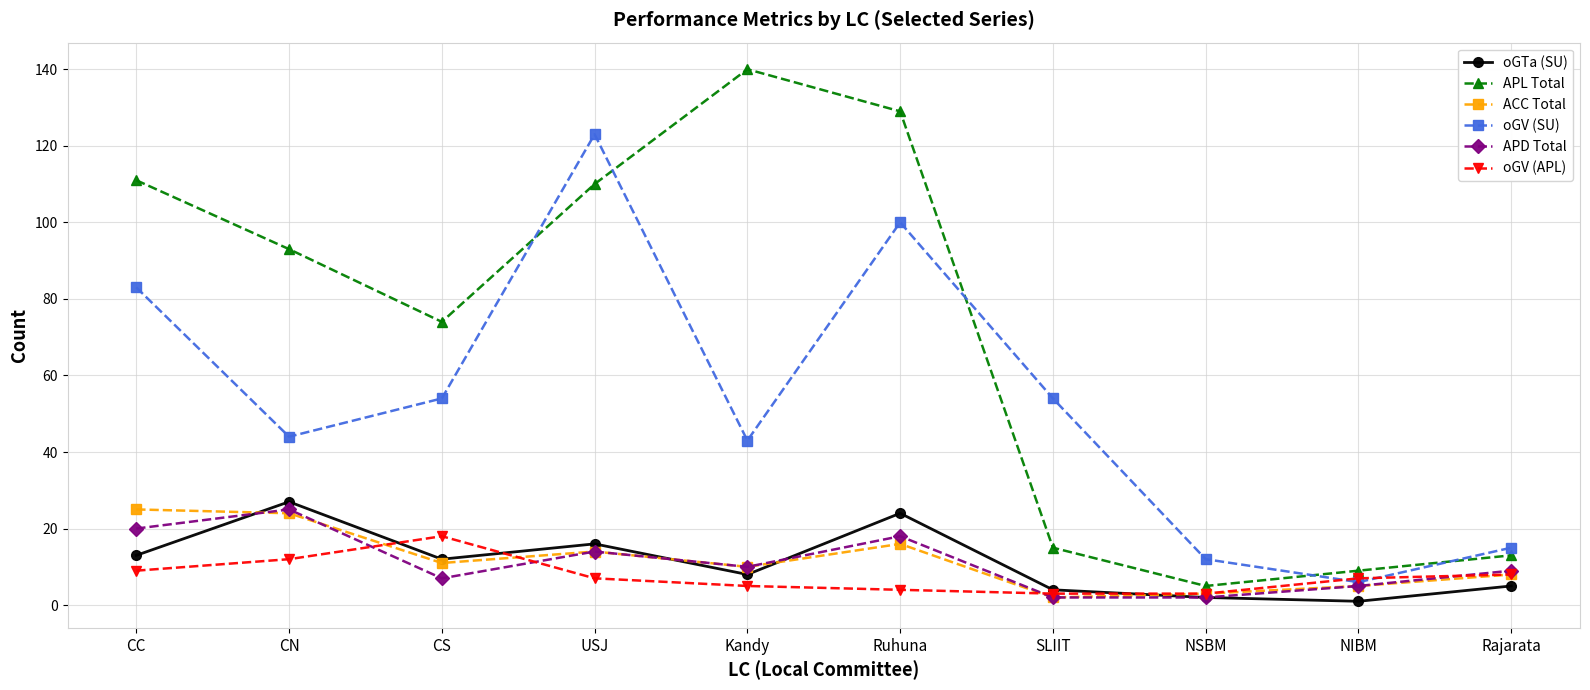

What is the label of the 1st point from the left?

CC